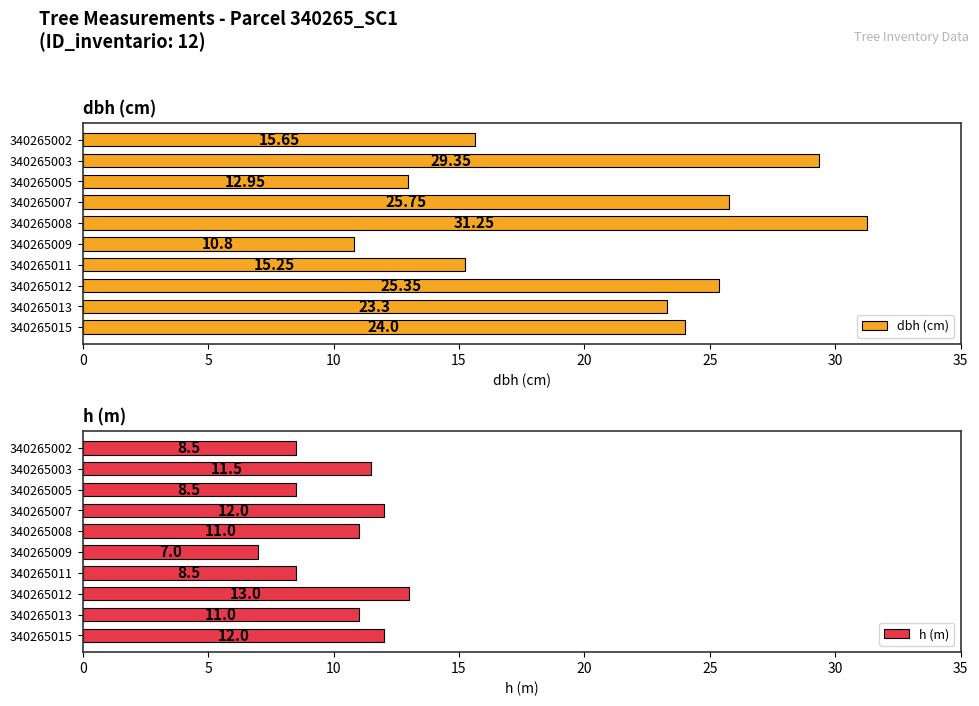

What is the smallest value displayed?

7.0